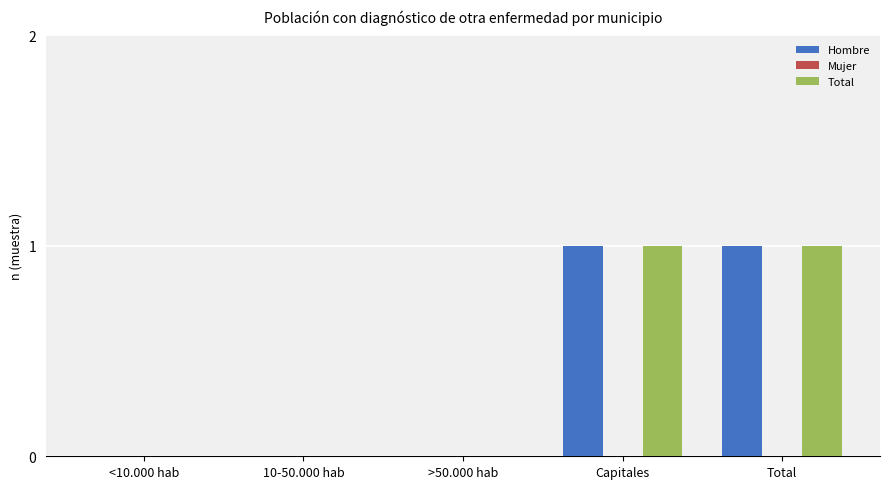

What is the spread (max minus min) of values at Total?

0